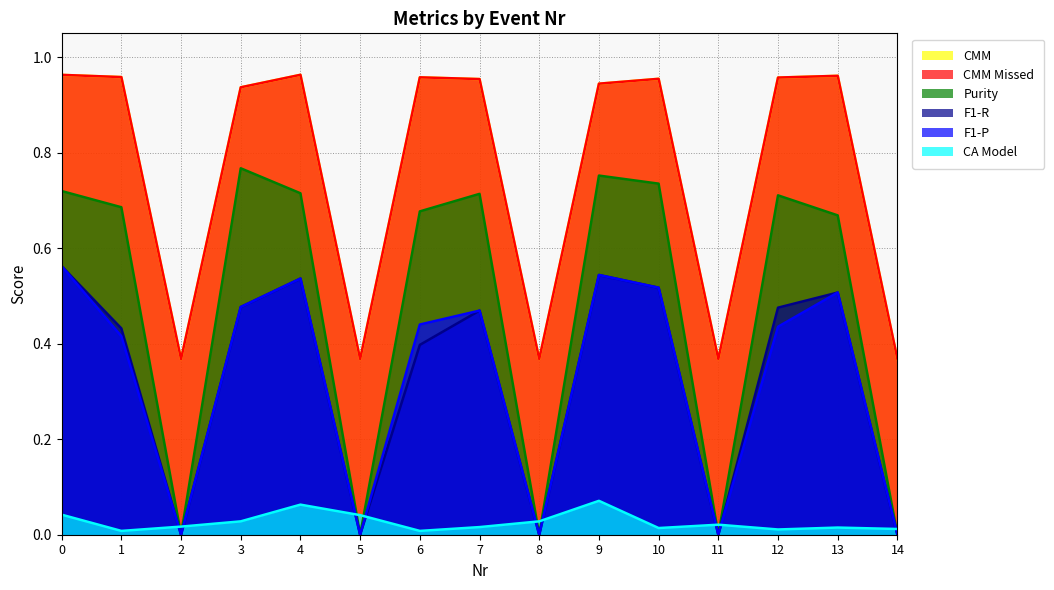

Reading right to left, list all the values displayed in this chart.

CMM: 0.4	1.0	1.0	0.4	1.0	0.9	0.4	1.0	1.0	0.4	1.0	0.9	0.4	1.0	1.0
CMM Missed: 0.4	1.0	1.0	0.4	1.0	0.9	0.4	1.0	1.0	0.4	1.0	0.9	0.4	1.0	1.0
Purity: 0.0	0.7	0.7	0.0	0.7	0.8	0.0	0.7	0.7	0.0	0.7	0.8	0.0	0.7	0.7
F1-P: 0.0	0.5	0.4	0.0	0.5	0.5	0.0	0.5	0.4	0.0	0.5	0.5	0.0	0.4	0.6
F1-R: 0.0	0.5	0.5	0.0	0.5	0.5	0.0	0.5	0.4	0.0	0.5	0.5	0.0	0.4	0.6
CA Model: 0.0	0.0	0.0	0.0	0.0	0.1	0.0	0.0	0.0	0.0	0.1	0.0	0.0	0.0	0.0